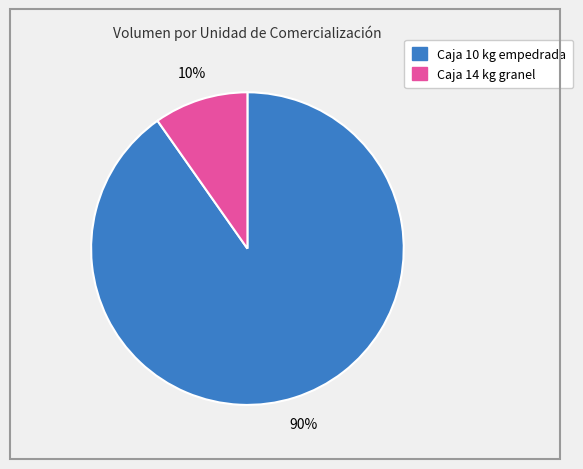

To the nearest percent, what is the difference between the largest and smallest slice percentages?

80%